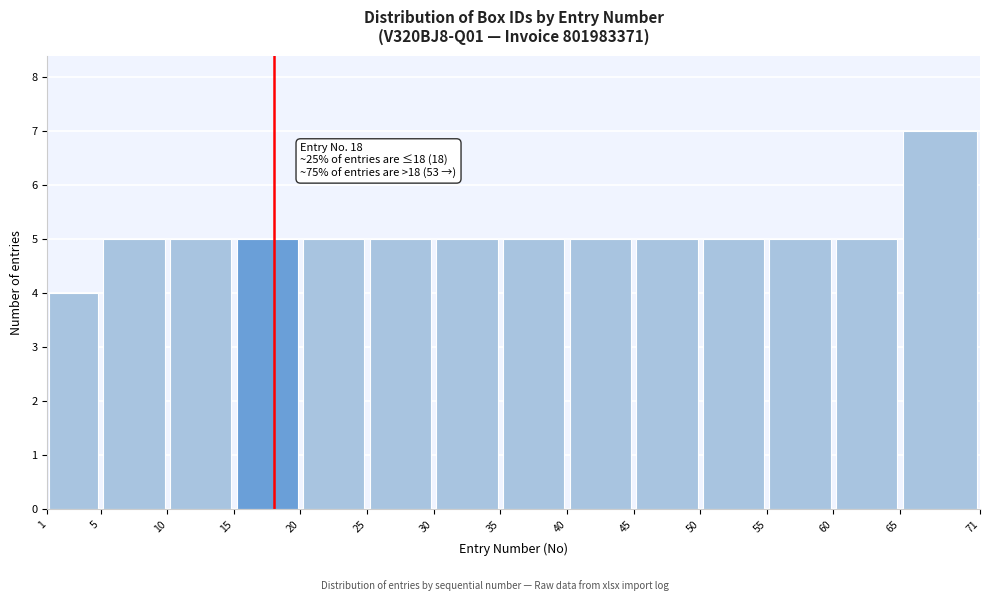

Over which range of the x-axis is the bar tallest?

65 to 71